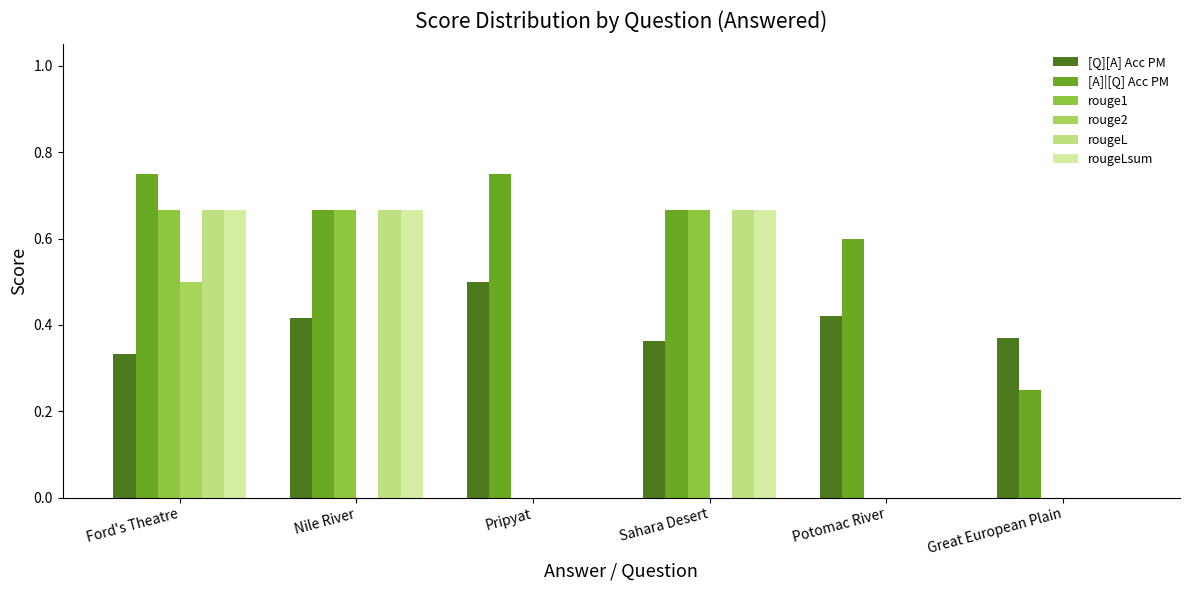

How many groups of bars are there?

6